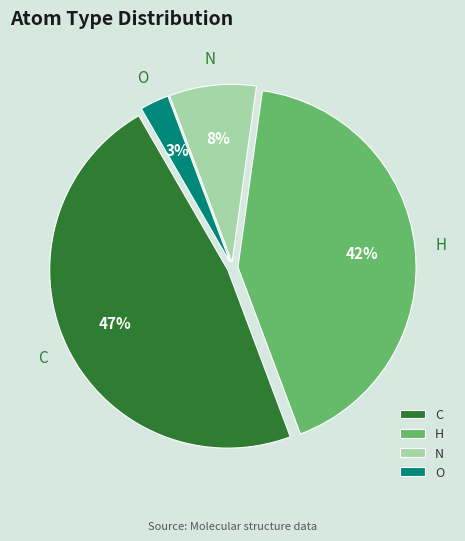

Does C represent more than half of the total?

No